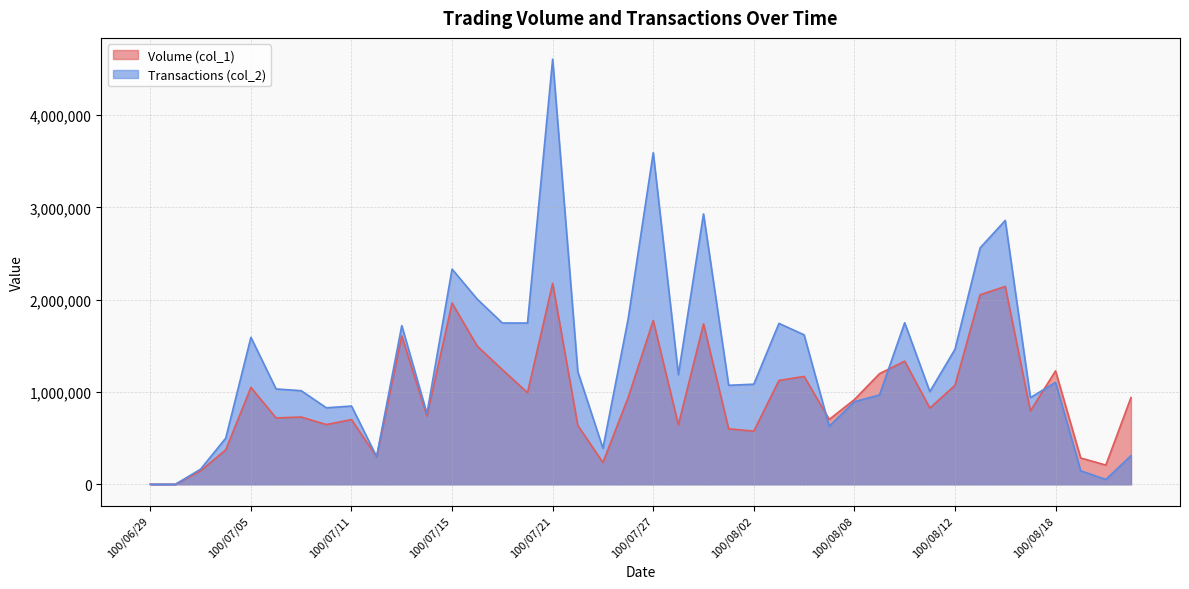

What is the label of the 15th point from the left?

100/07/19